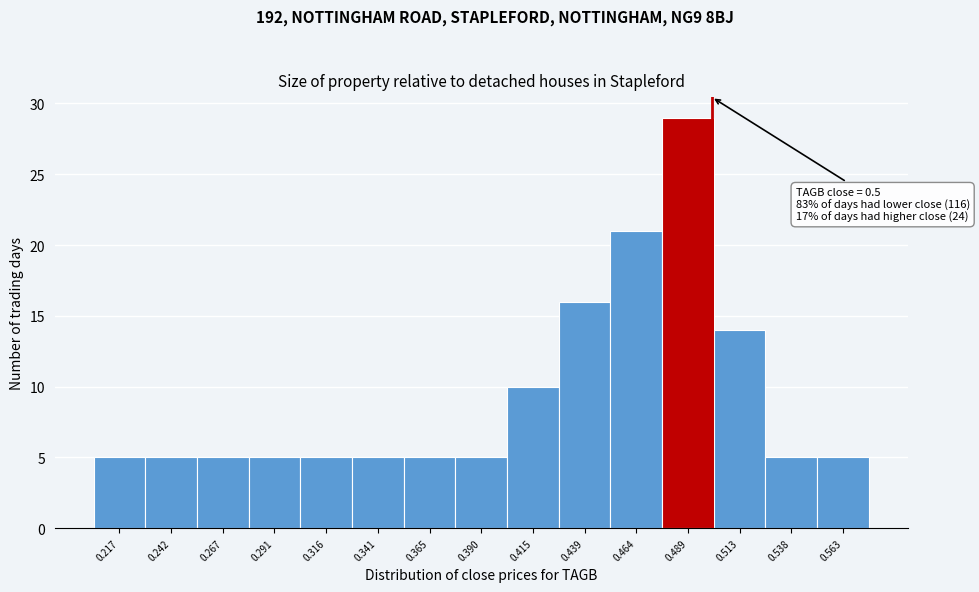

Which range on the x-axis has the tallest bar?

0.475 to 0.500